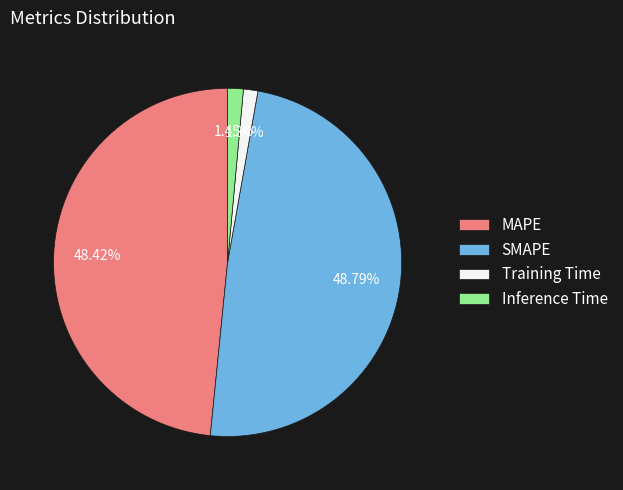

Between SMAPE and Inference Time, which is larger?

SMAPE